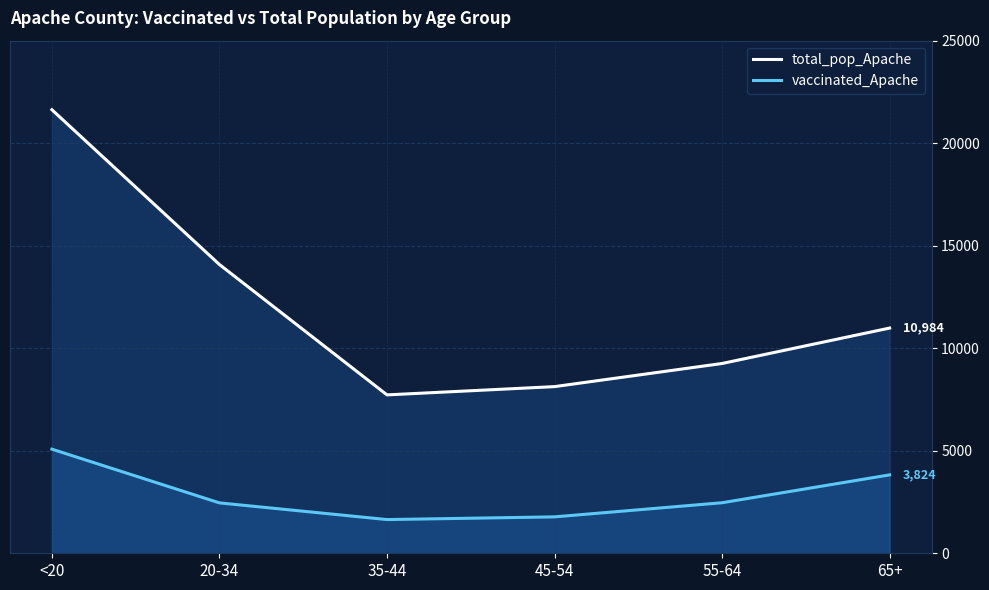

What position from the right is 65+?

1